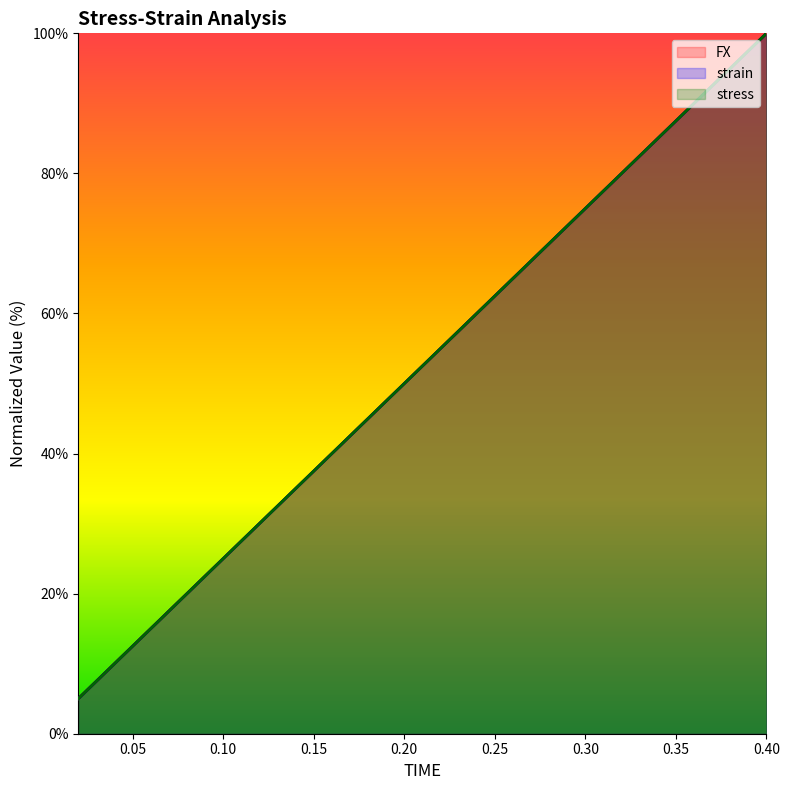

True or false: strain and FX cross at least once.

False